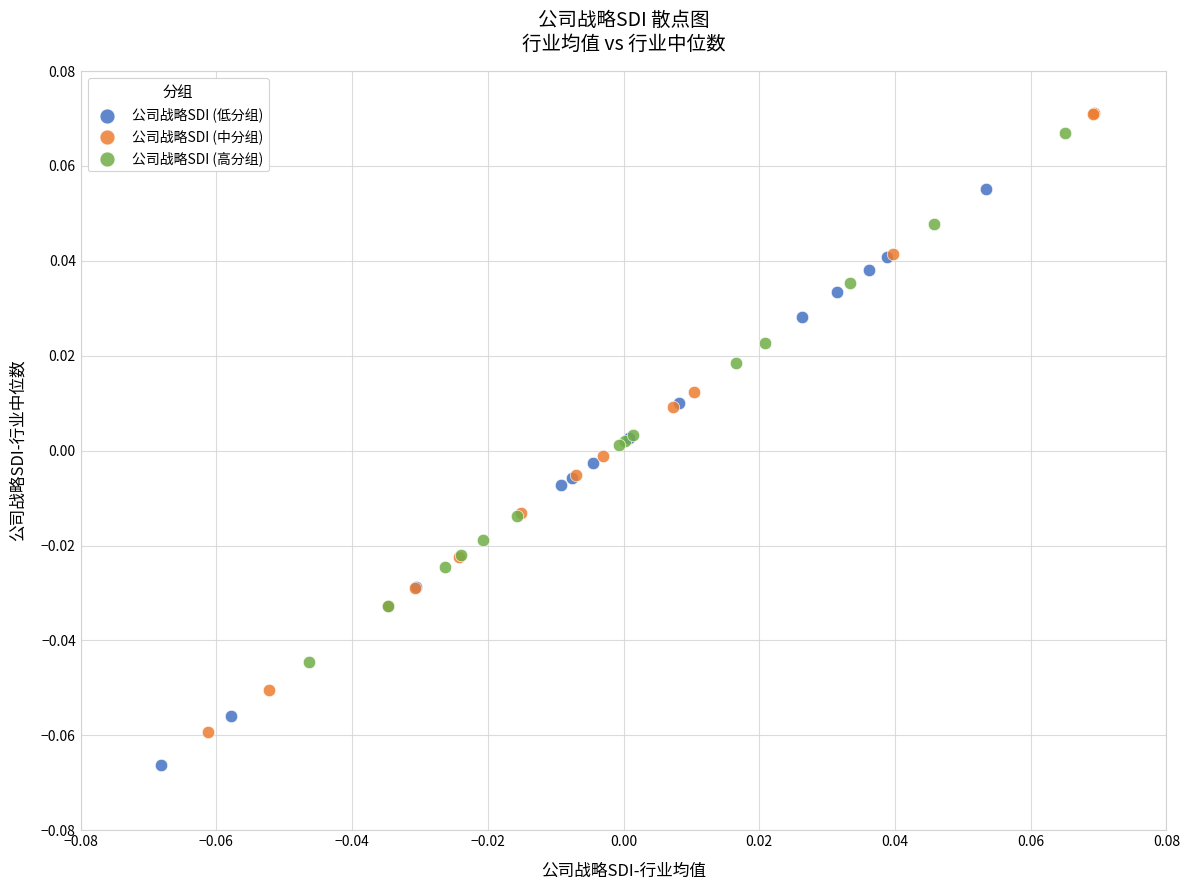

Which series has the largest Y range (max minus min)?

公司战略SDI (中分组)